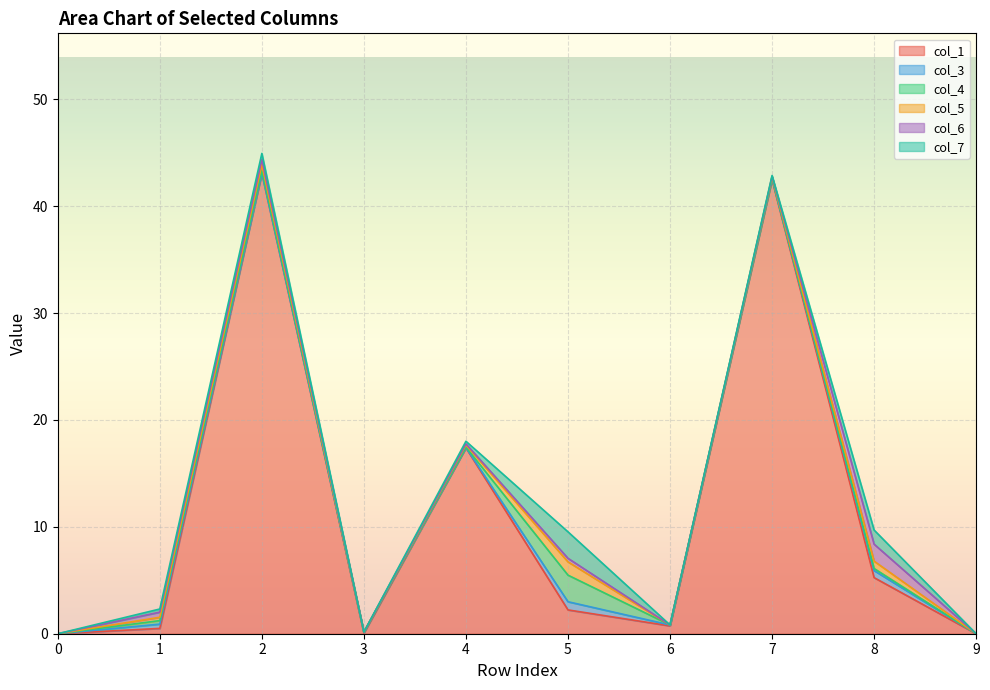

The value of col_7 at 4 is 0.2. True or false?

True